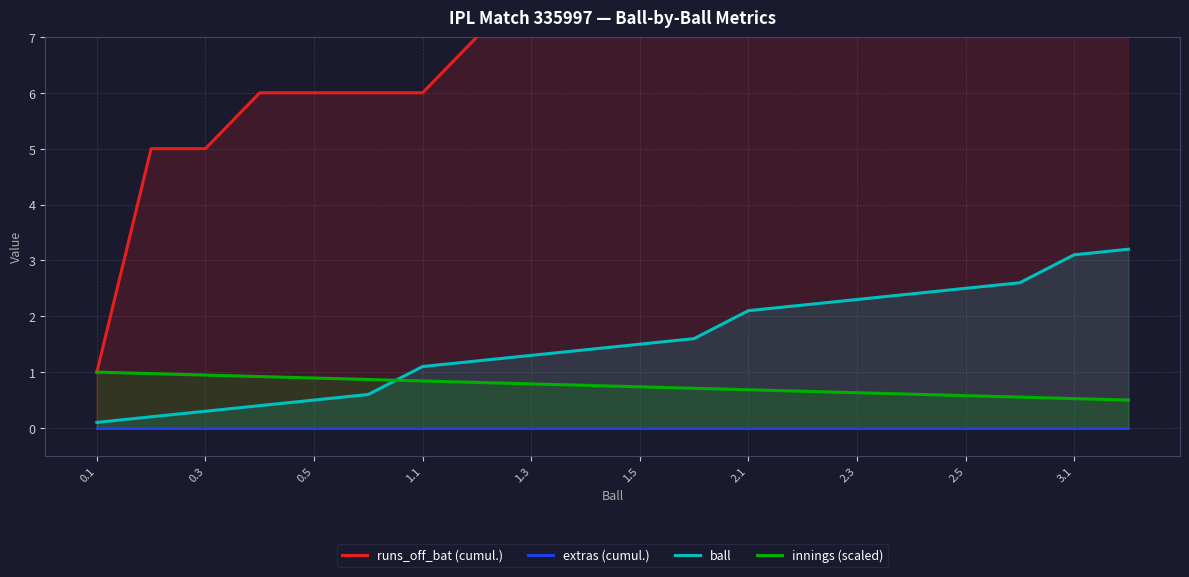

Which series ends up on top after the final intersection of innings (scaled) and ball?

ball